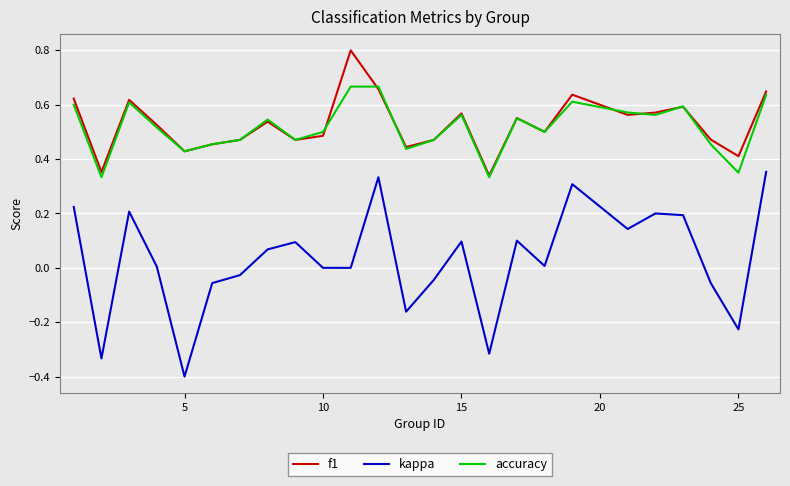

True or false: kappa and accuracy cross at least once.

False